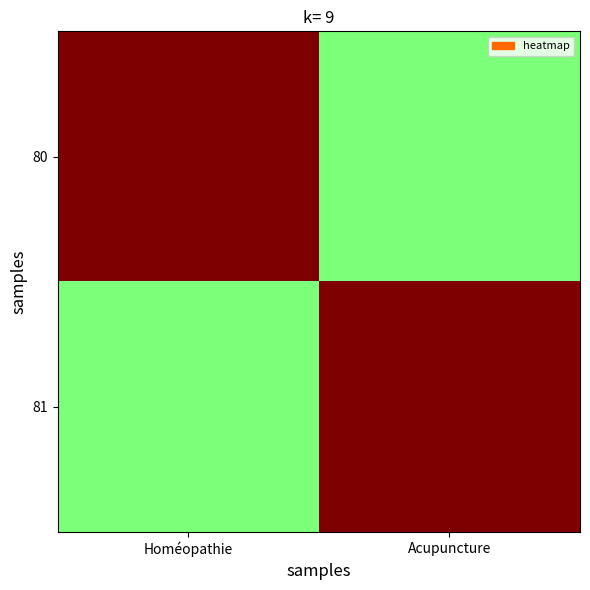

At Acupuncture, list the series in order from largest to smallest.

81, 80